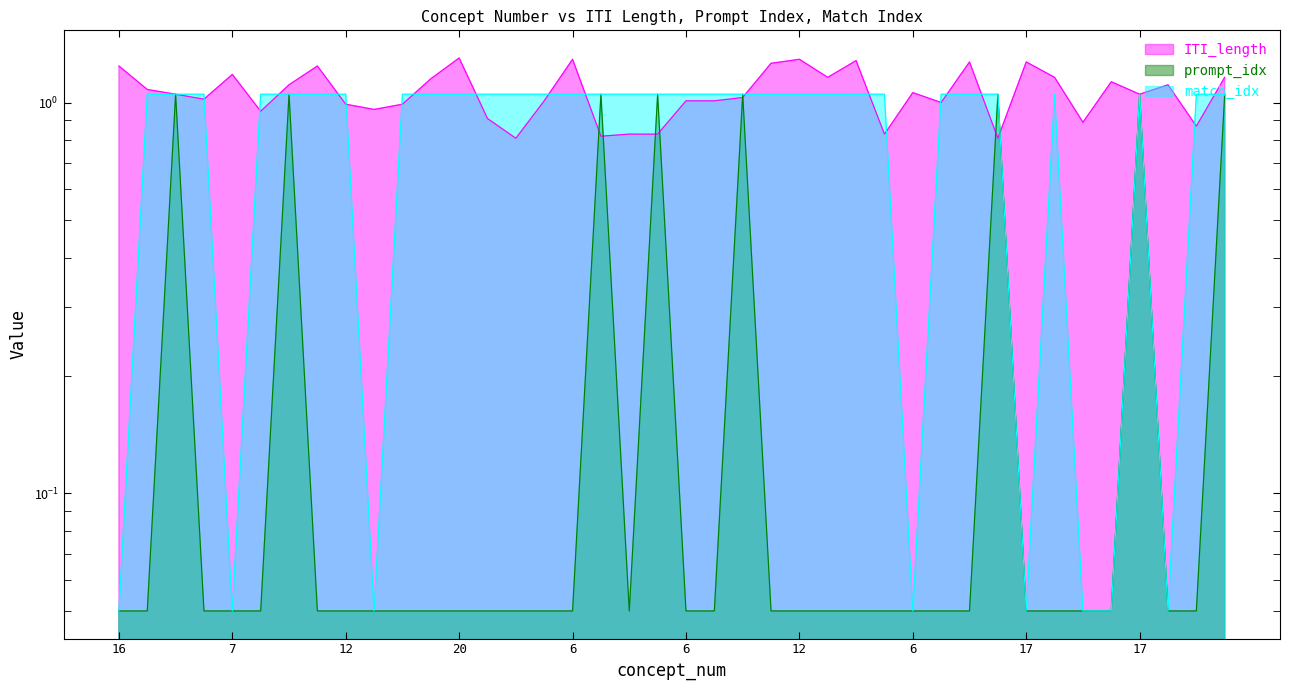

What is the minimum value for ITI_length?

0.8